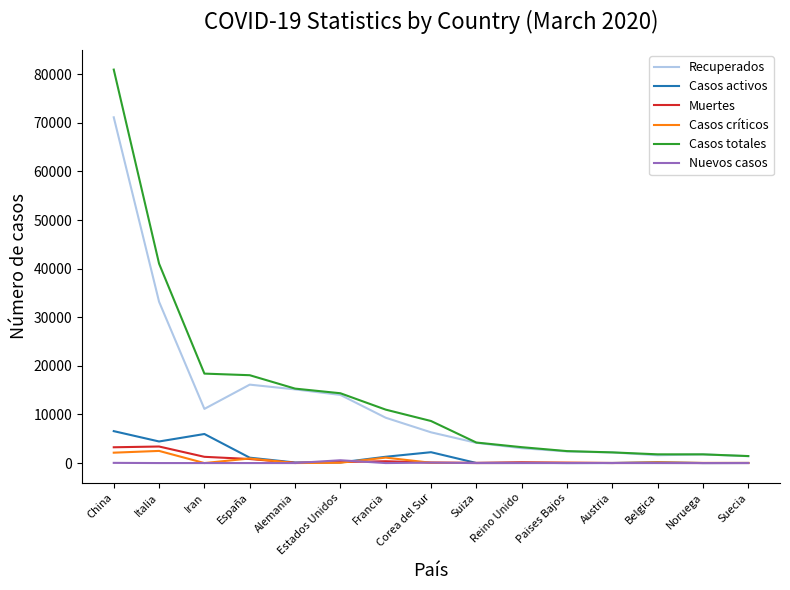

At how many categories does at least one series exceed 36107?

2